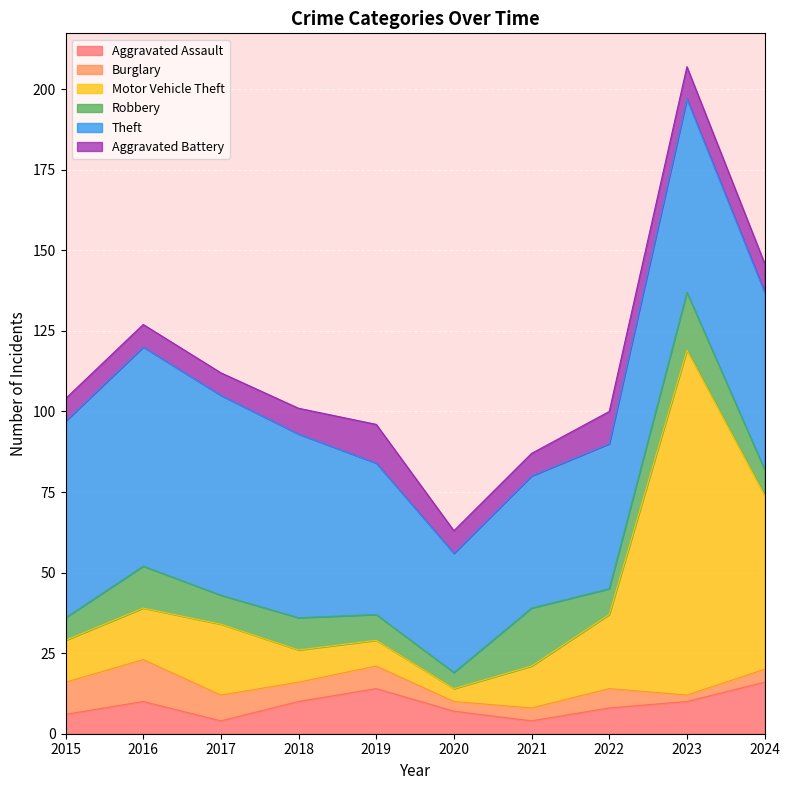

What are all the series names shown in the legend?

Aggravated Assault, Burglary, Motor Vehicle Theft, Robbery, Theft, Aggravated Battery